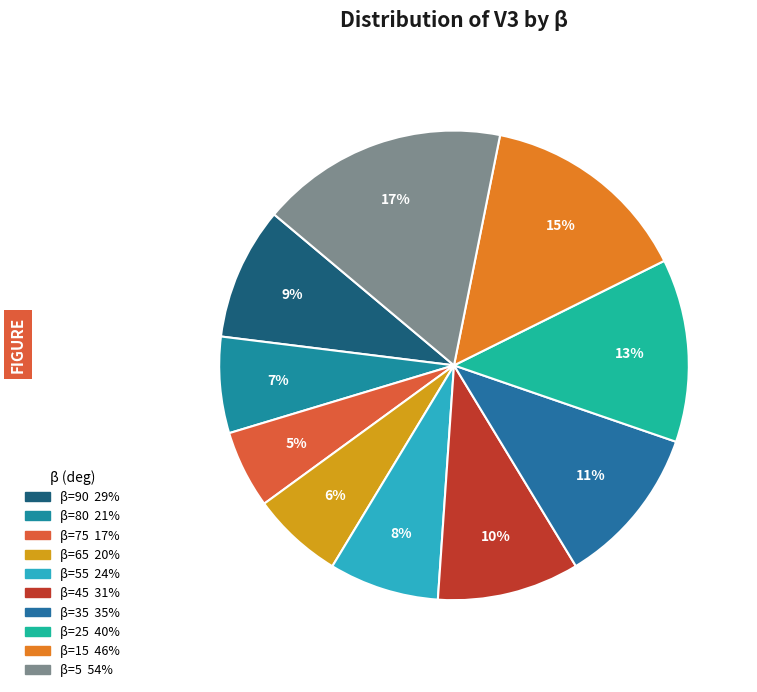

How many segments does this pie chart have?

10